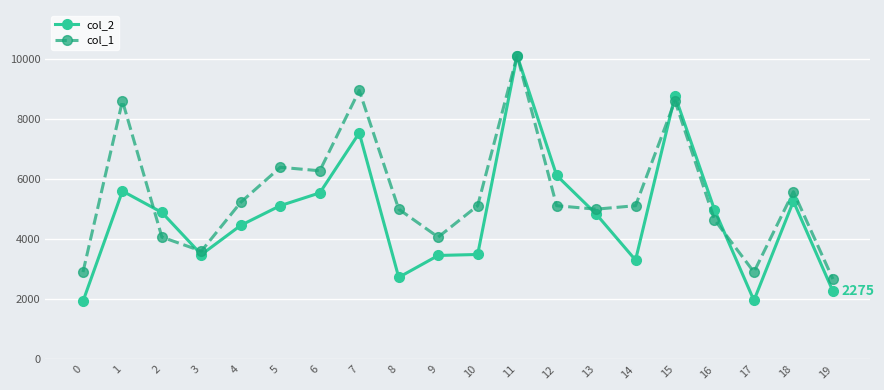

True or false: col_1 has a value of 8612.9 at 15.

True